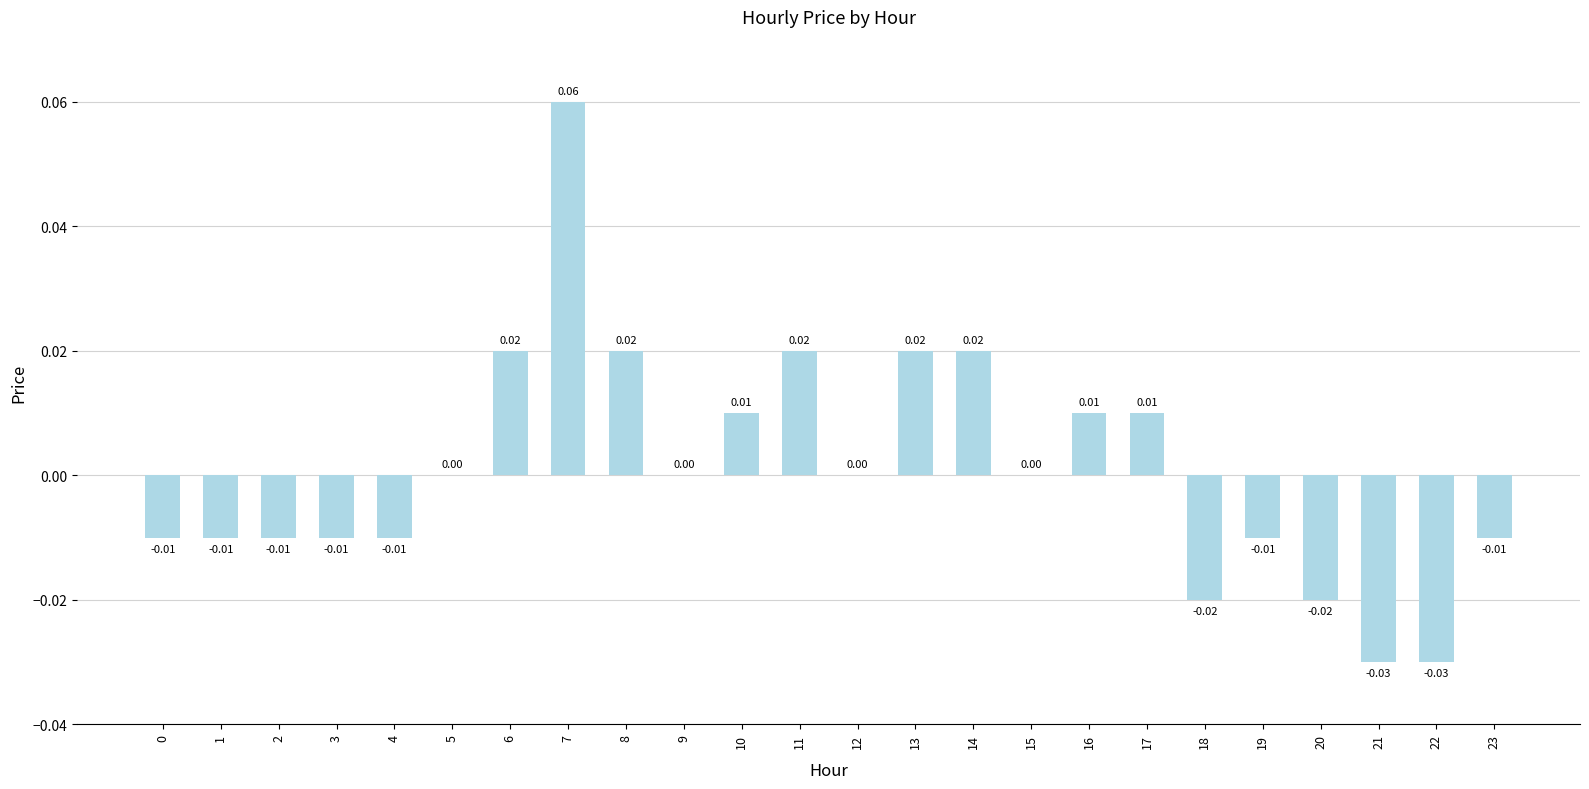

Between 17 and 13, which is larger?

13